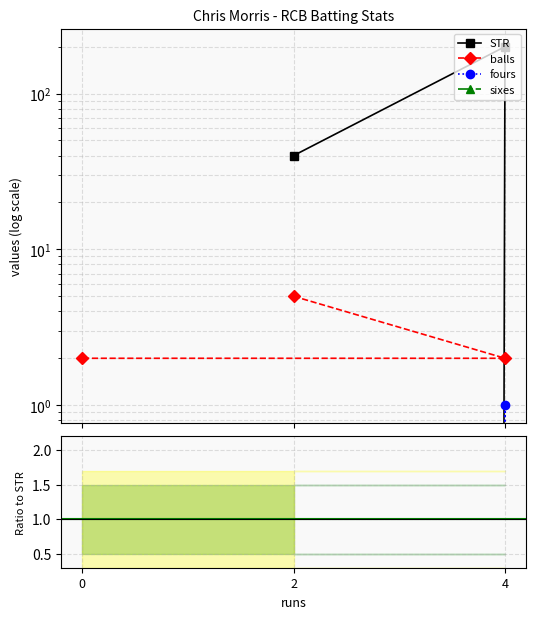

How many series are shown in this chart?

3